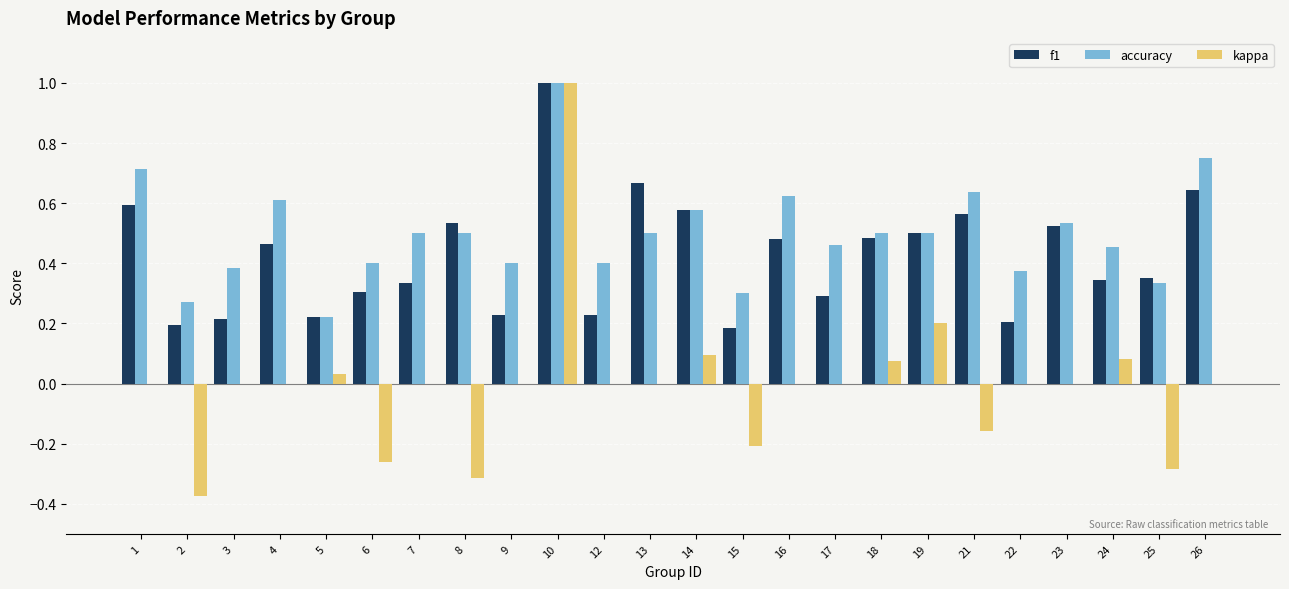

Is it true that kappa equals 0.0 at 5?

True